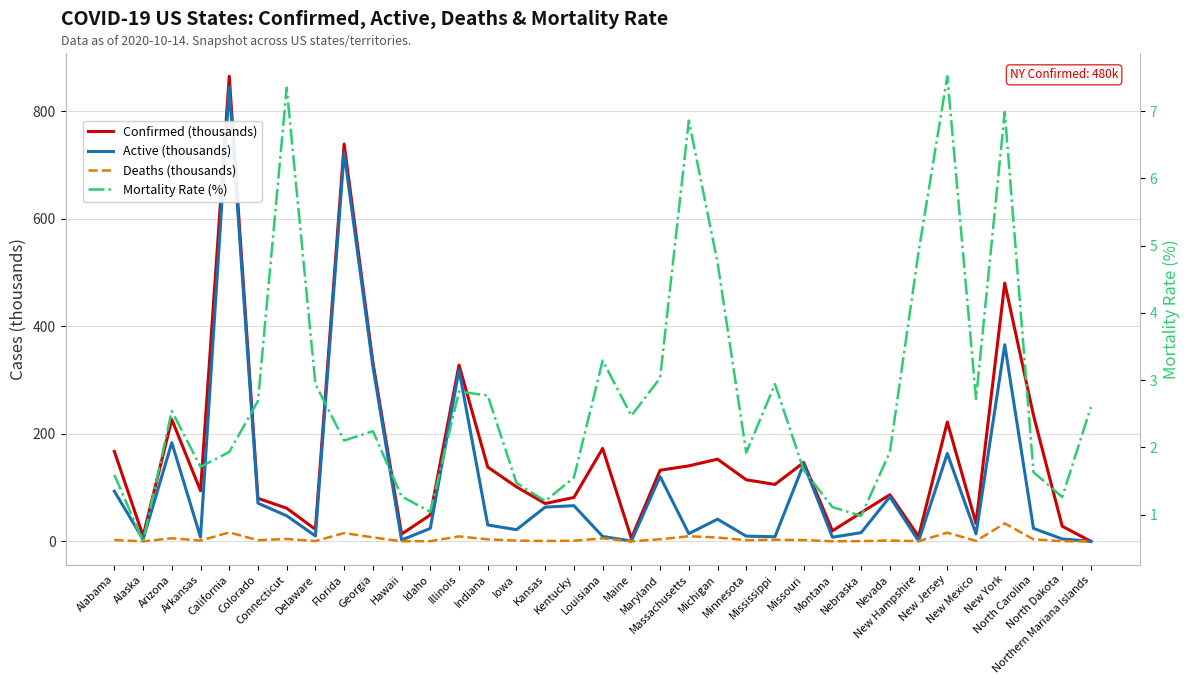

True or false: Deaths (thousands) has more than 1 points higher than both neighbors.

True